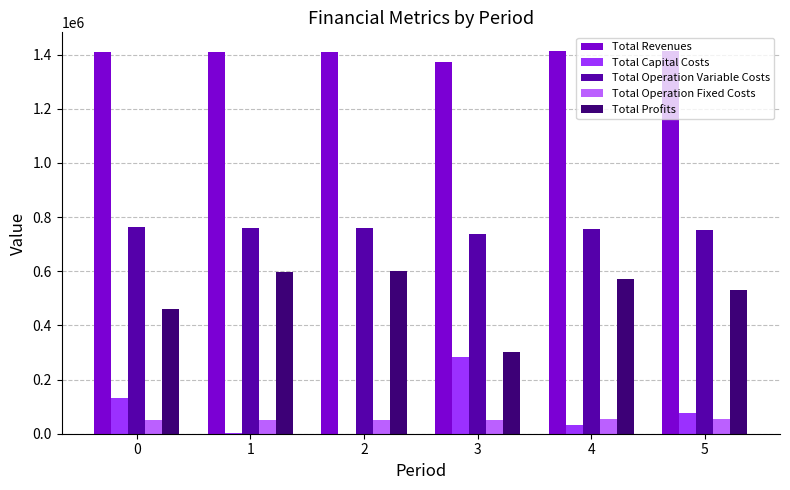

The Total Profits series shows 198078.6 at 5. True or false?

False